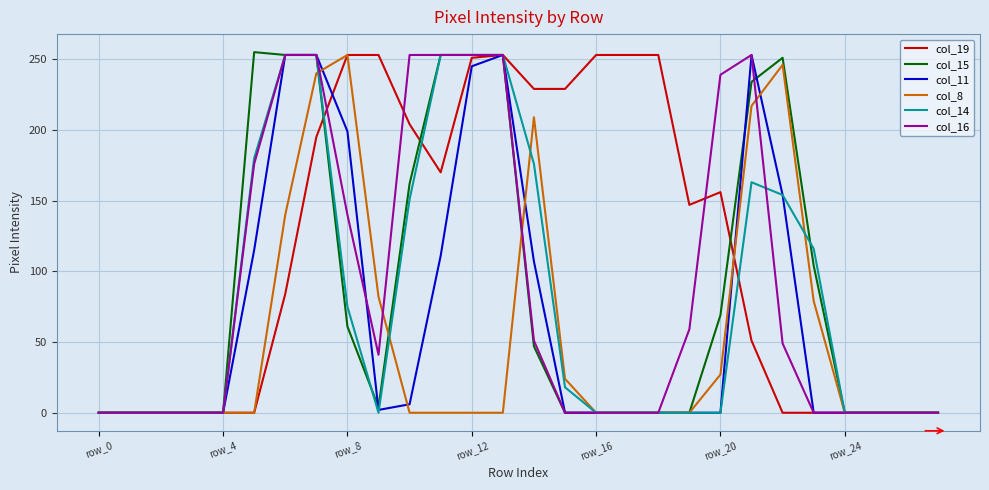

Which series has the largest total across all categories?

col_19